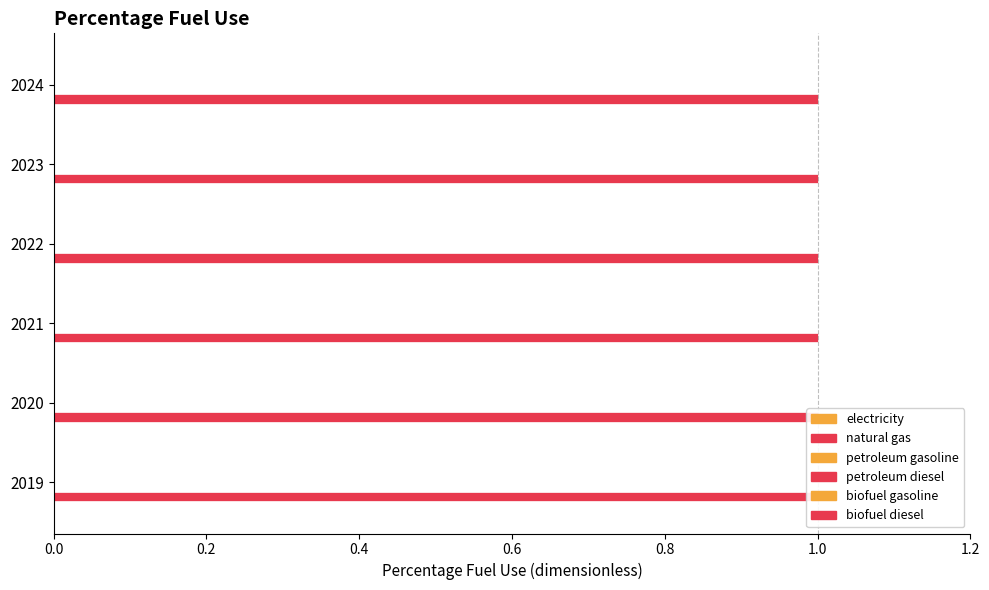

Is it true that petroleum gasoline equals 0 at 2020?

True